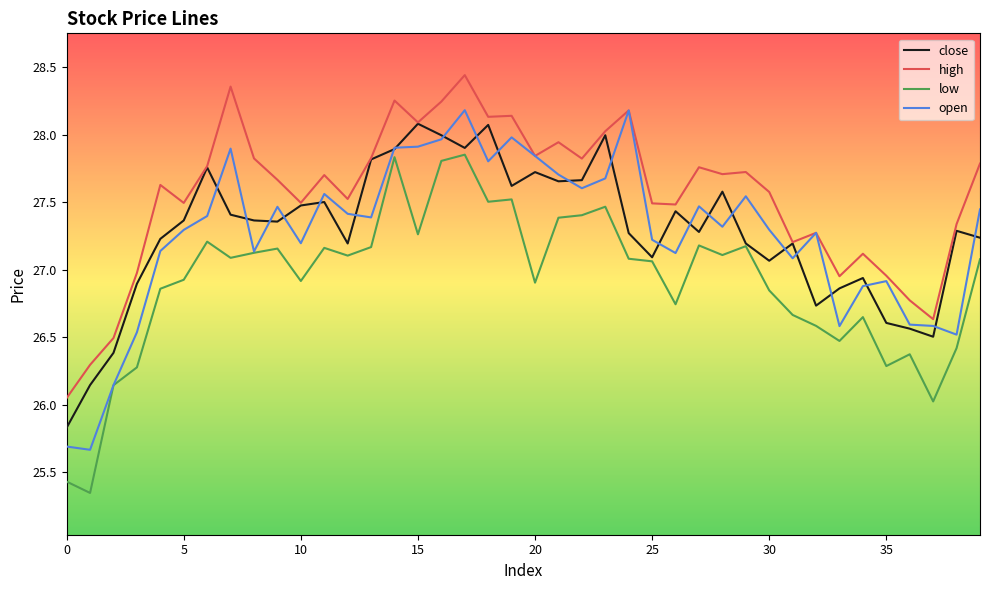

Does the chart display data point markers on the line(s)?

No